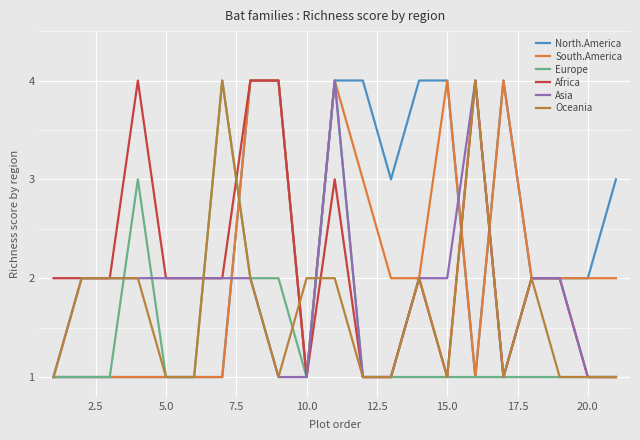

Which series has the largest total across all categories?

North.America